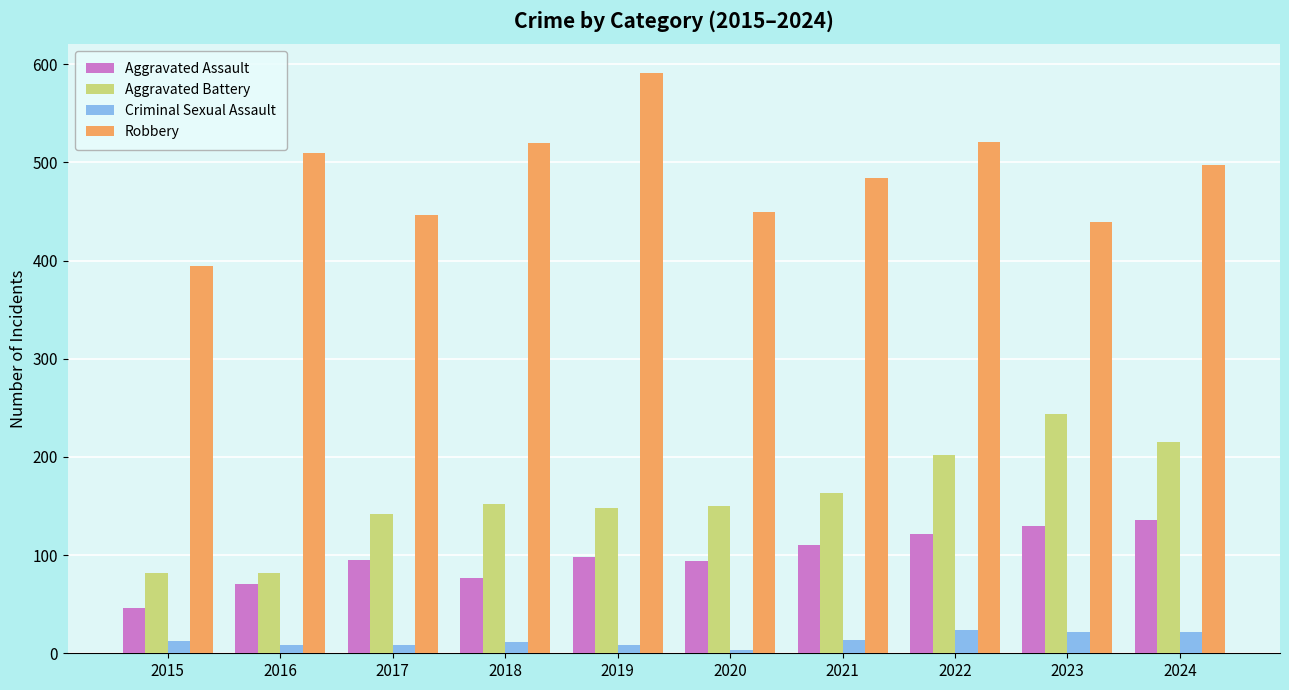

Which series has the largest total across all categories?

Robbery